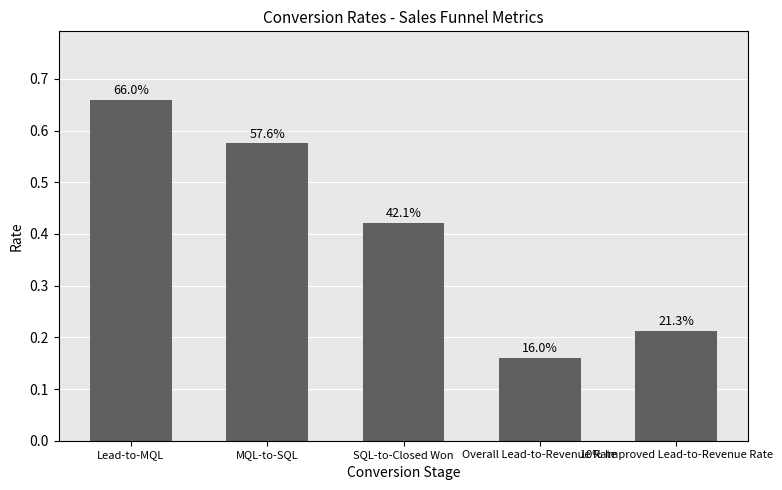

How many bars are there in total?

5